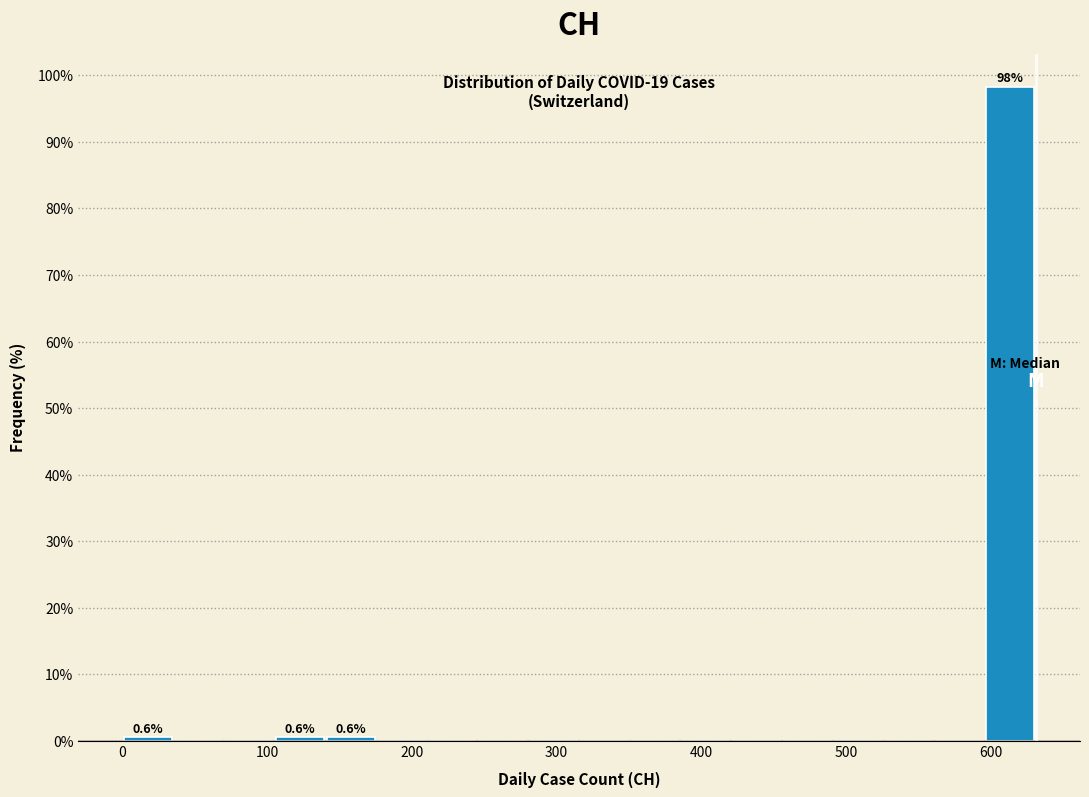

Read against the x-axis, roughly where is the centre of the tallest bar?

610